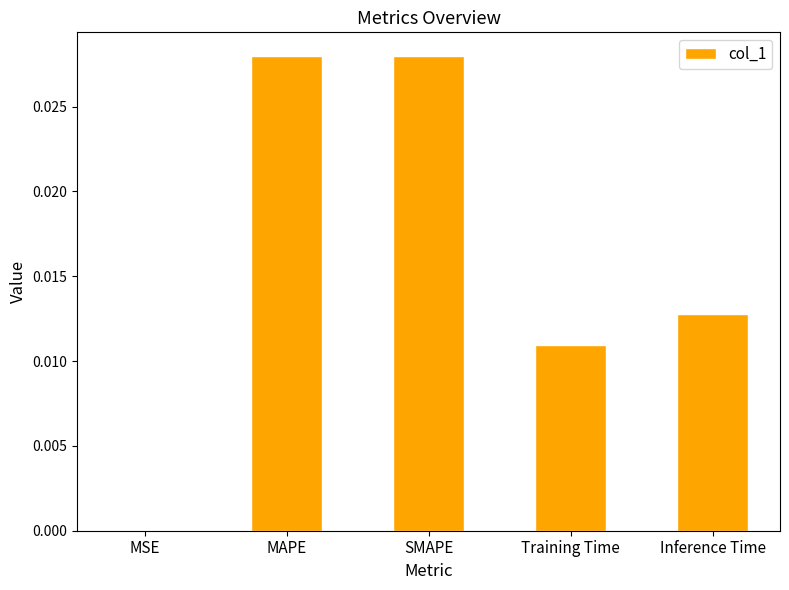

True or false: the data shows 0.0 at MSE.

True